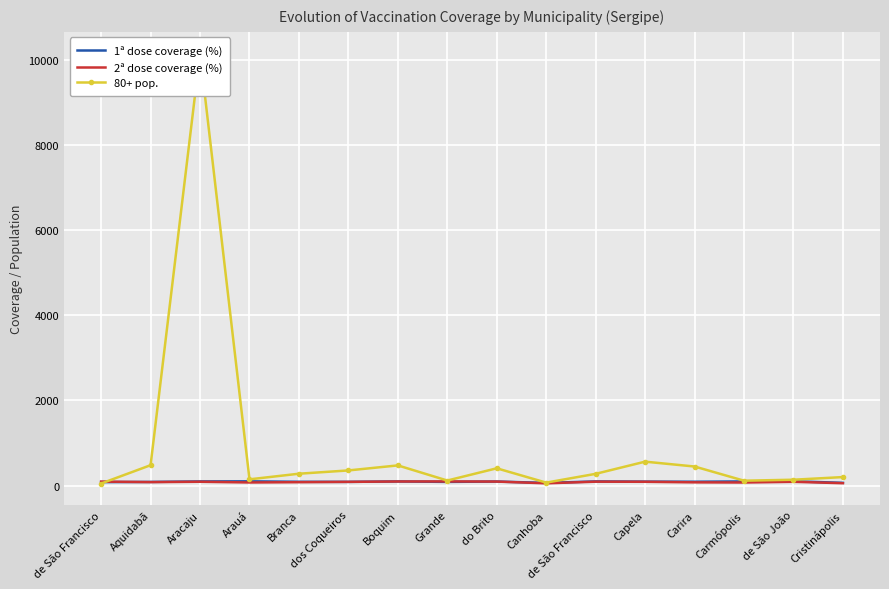

What is the difference between the second highest and second lowest values in the 1ª dose coverage (%) series?

35.1